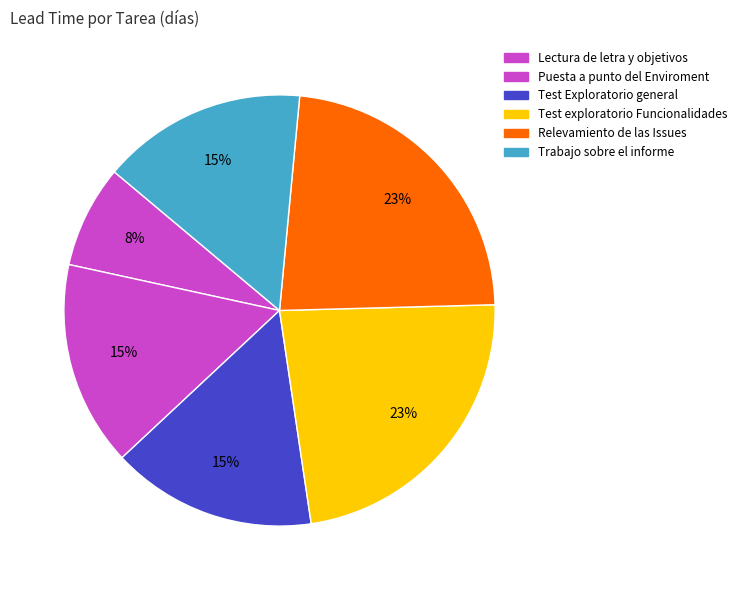

Is it true that Test exploratorio Funcionalidades is 23% of the pie?

True